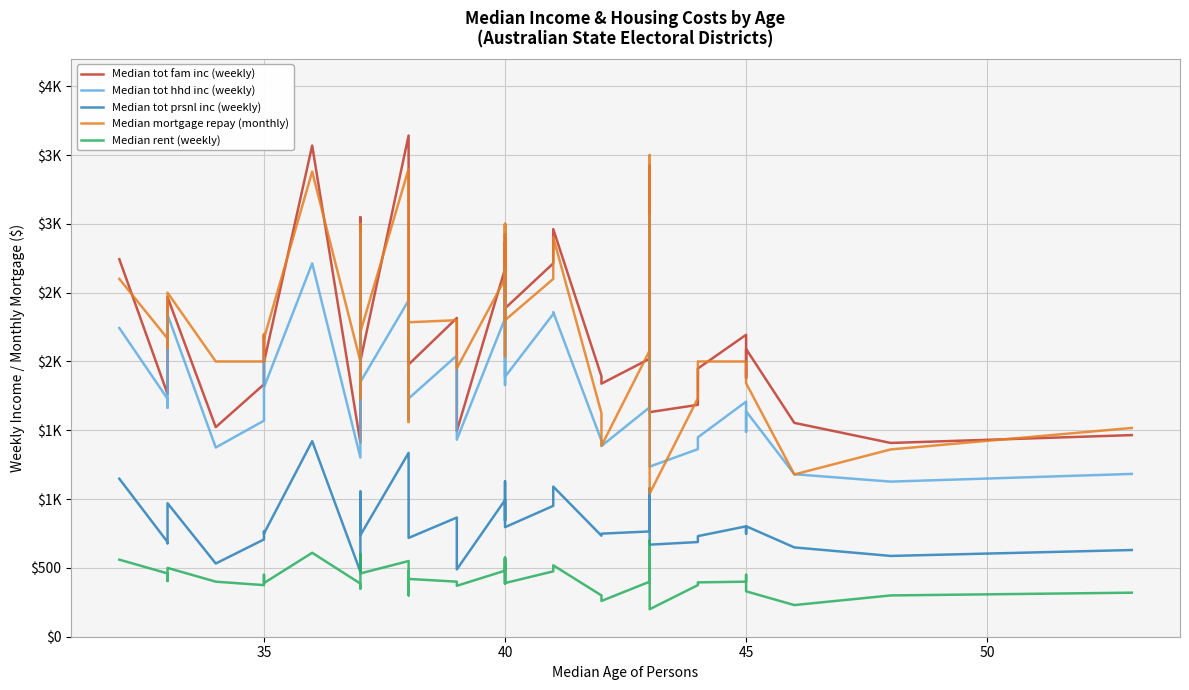

How many lines are shown in the chart?

5